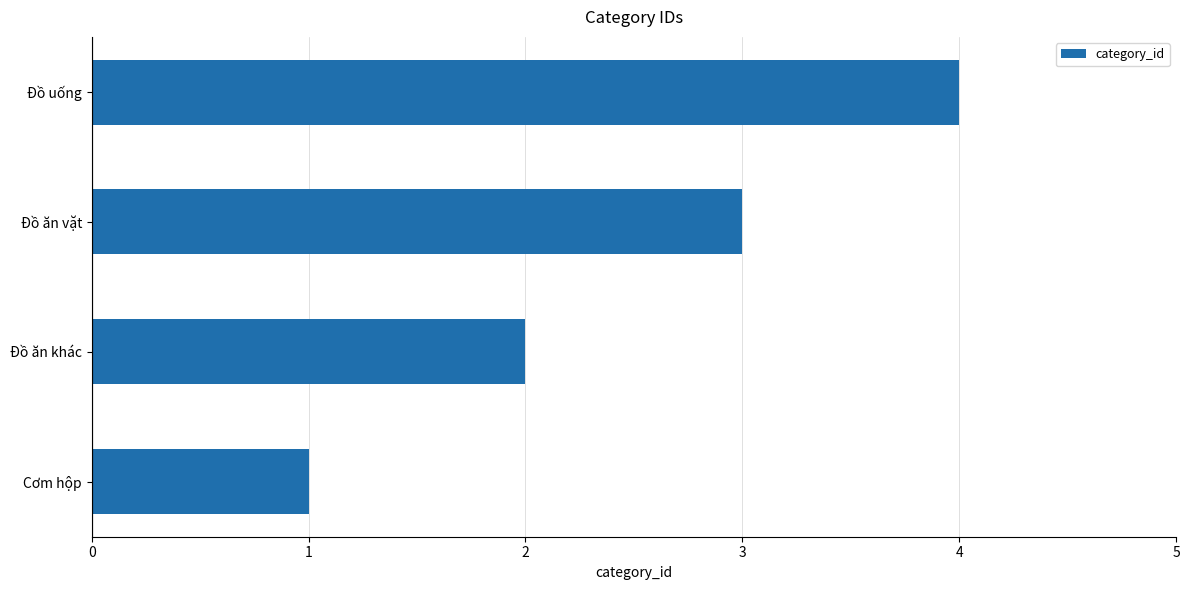

Which category has the lowest value across all series?

Cơm hộp